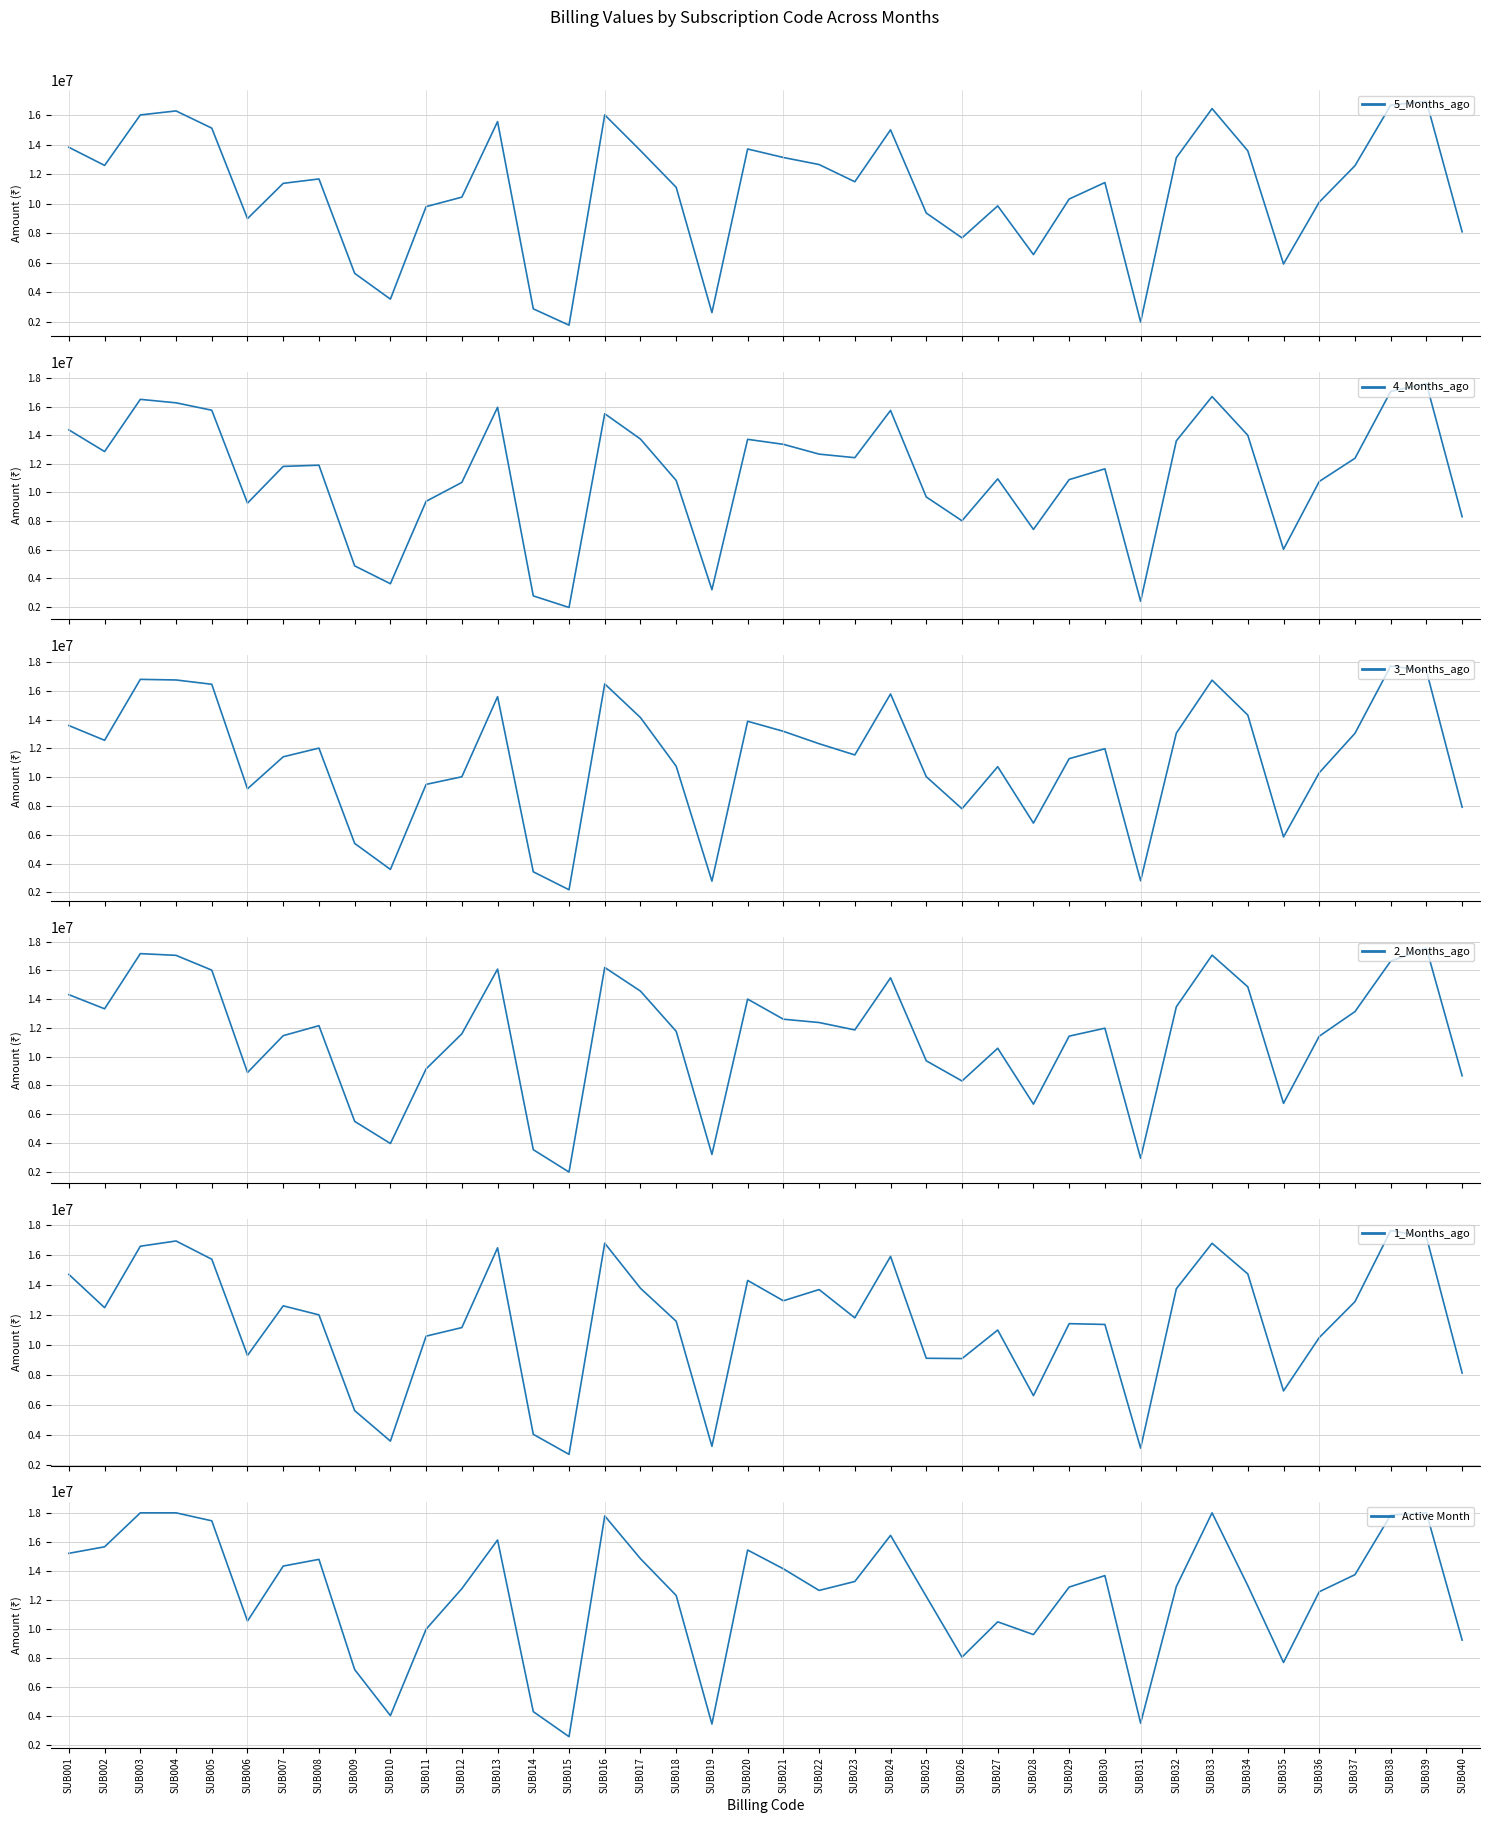

At how many categories does at least one series exceed 6161799?

35